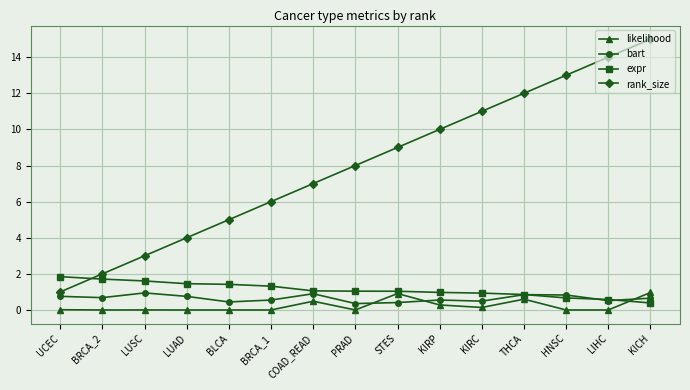

Is this an area chart (filled region under the line)?

No